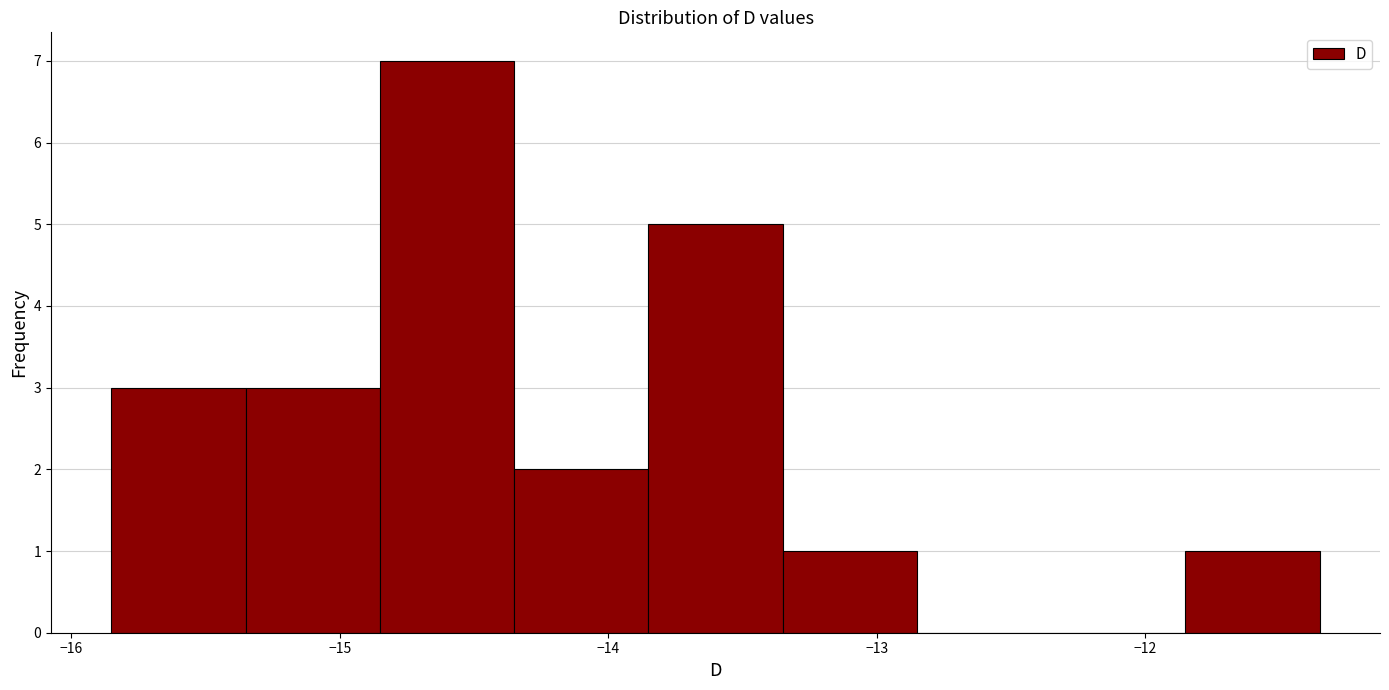

How tall is the bar that spans -15.85 to -15.35 on the x-axis? Neither the bar edges nor the heights are printed on the chart, so give them approximately, as read against the axes.

3